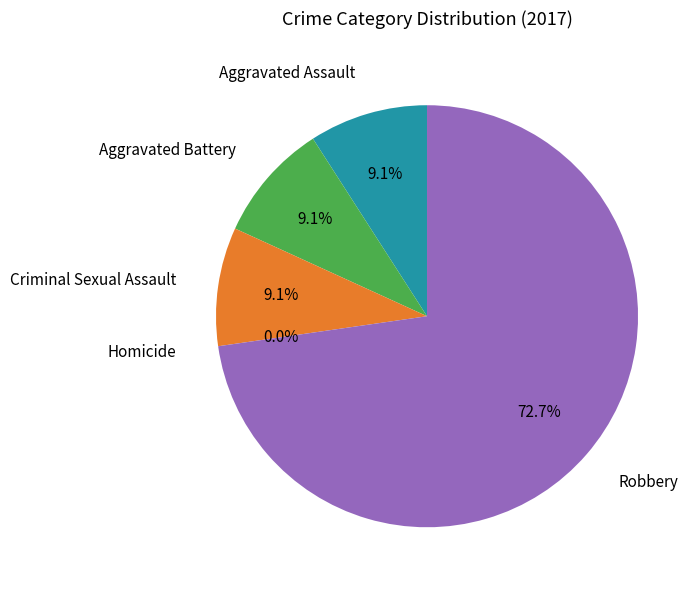

What is the smallest slice in the pie chart?

Homicide